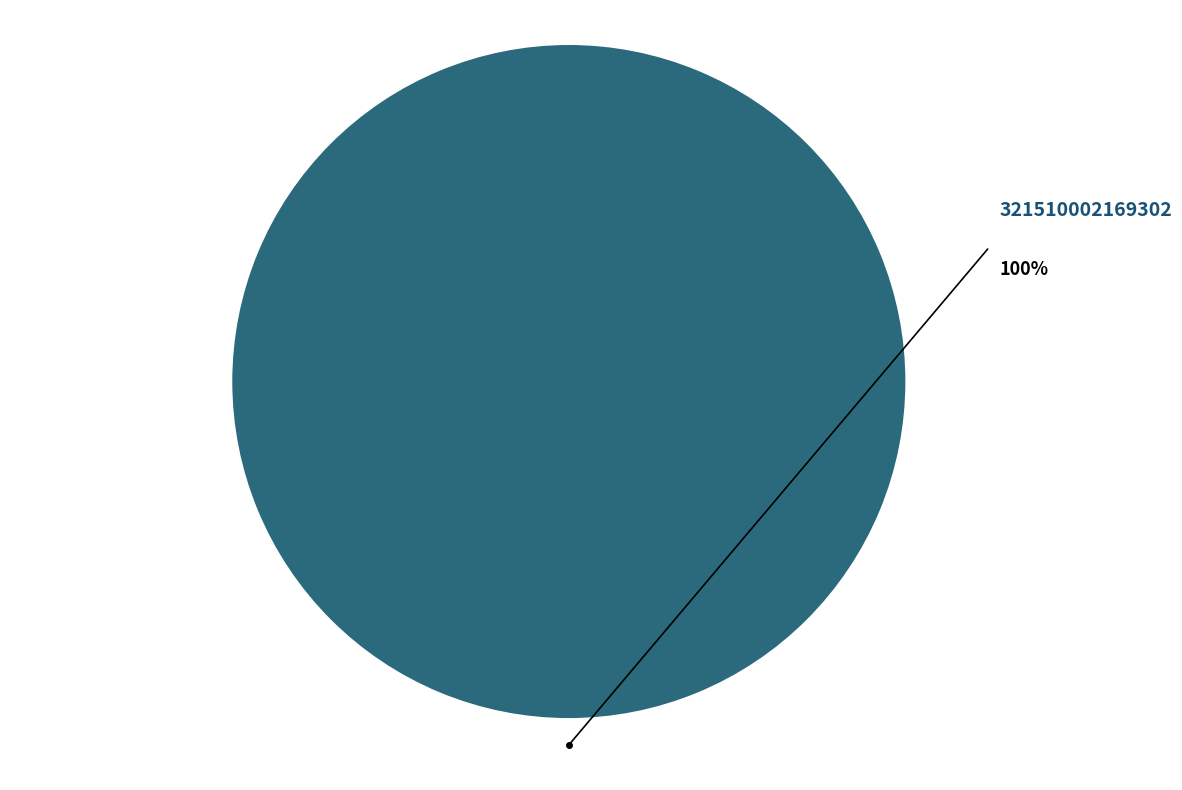

Rank the categories by value from lowest to highest.

321510002169302